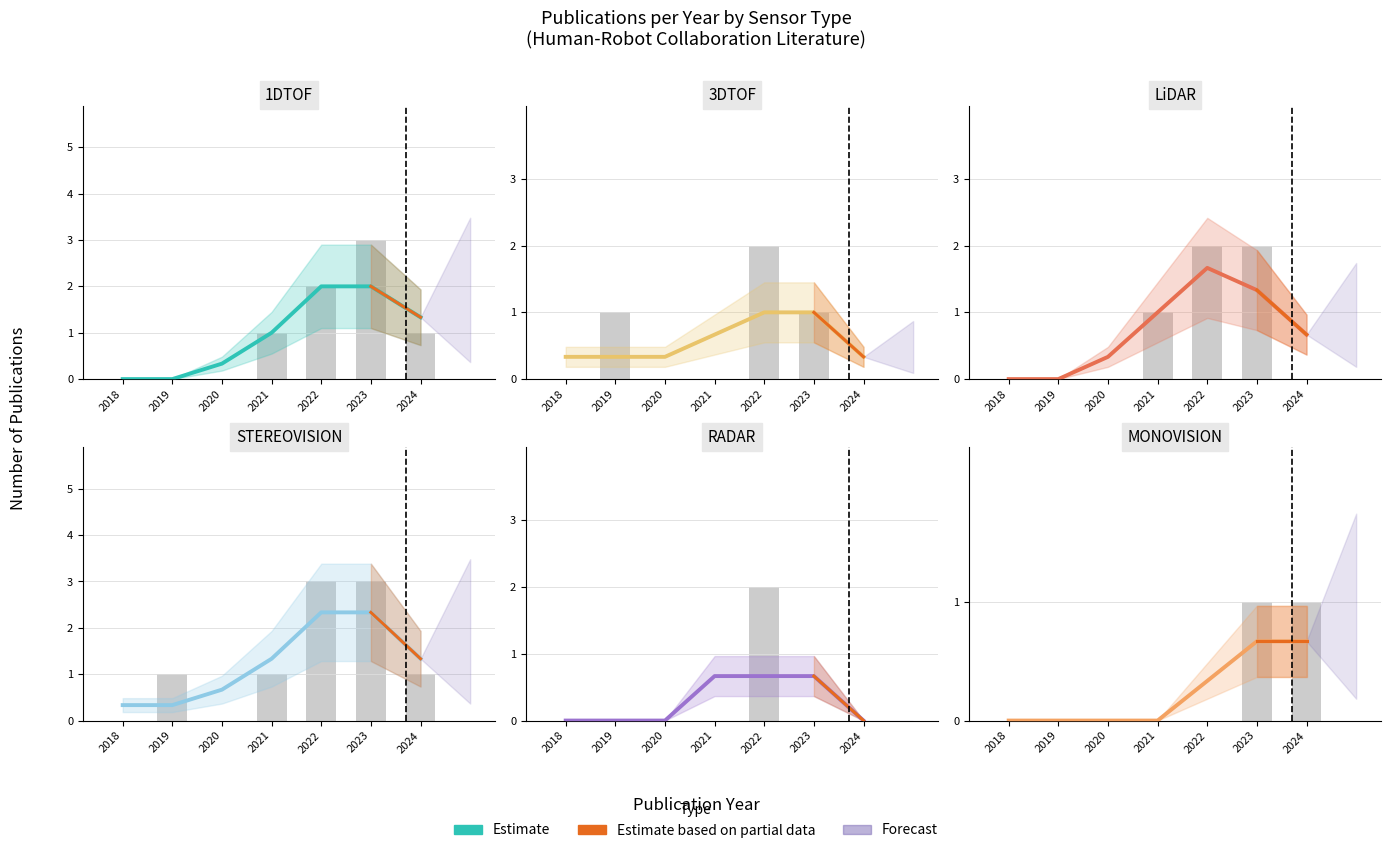

What is the average value?

0.2